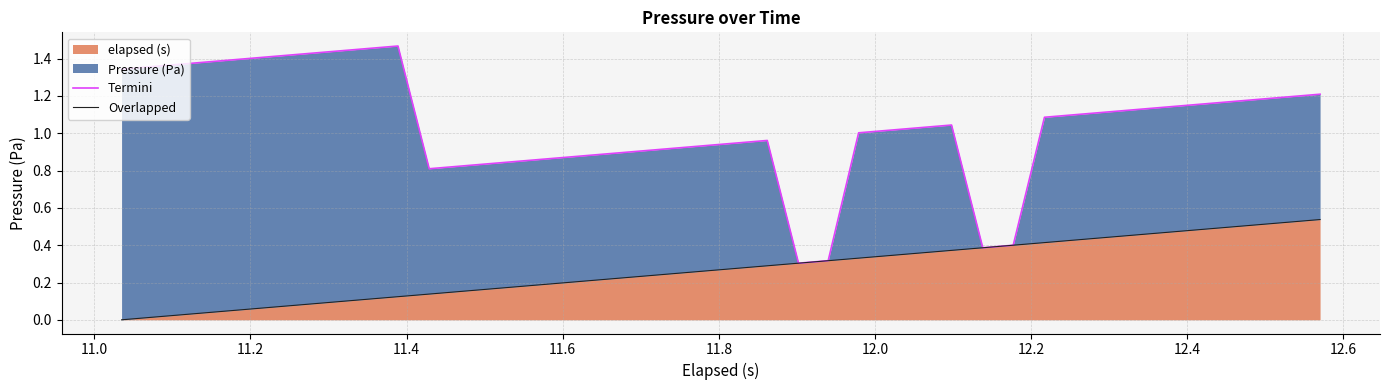

What is the minimum value for Termini?

0.3